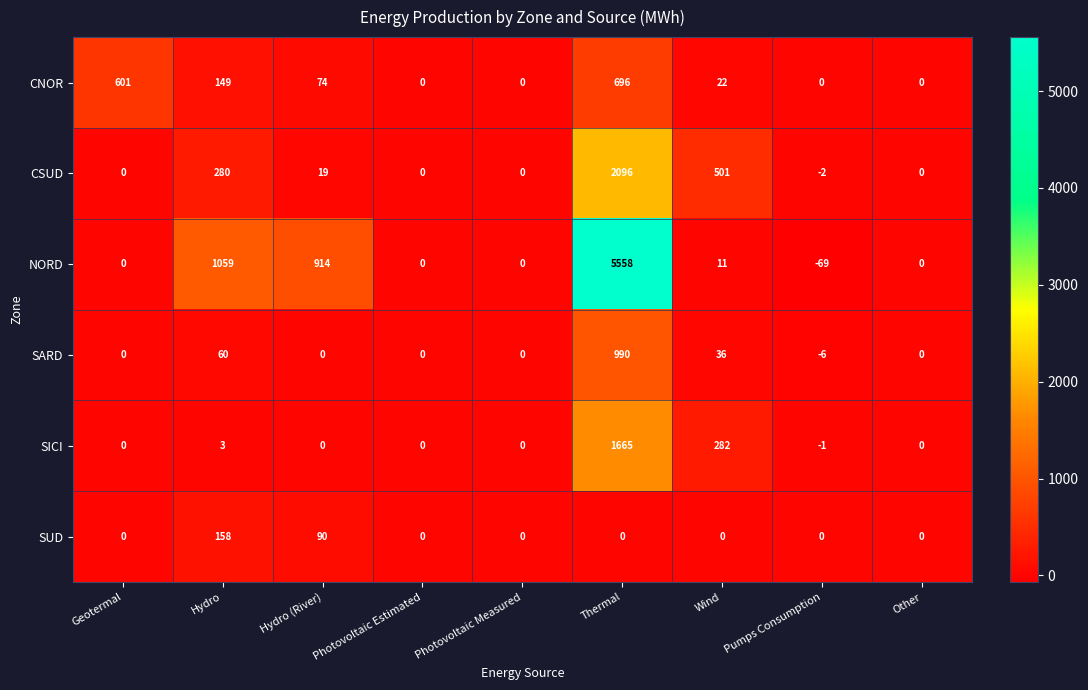

Which category has the highest value in the SICI series?

Thermal